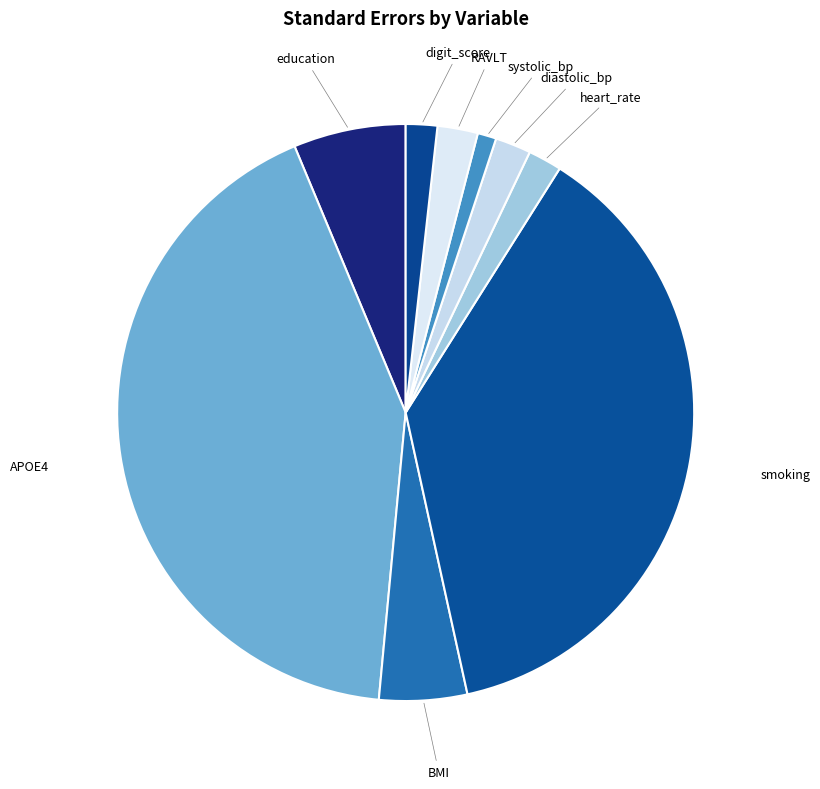

Count the number of slices in the pie.

9